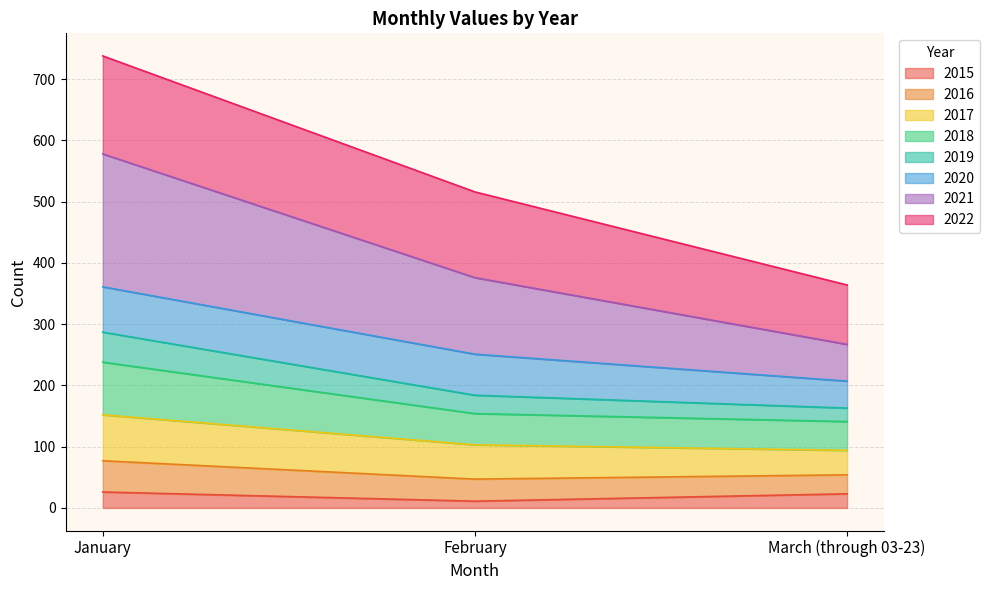

True or false: 2019 has a value of 356 at March (through 03-23).

False